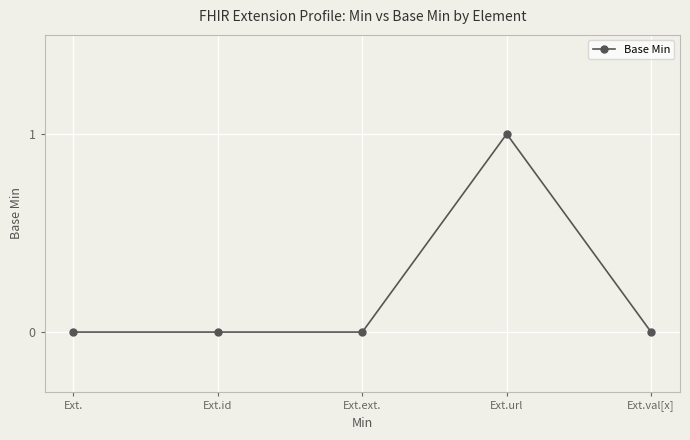

Which label corresponds to the largest value in the chart?

Ext.url